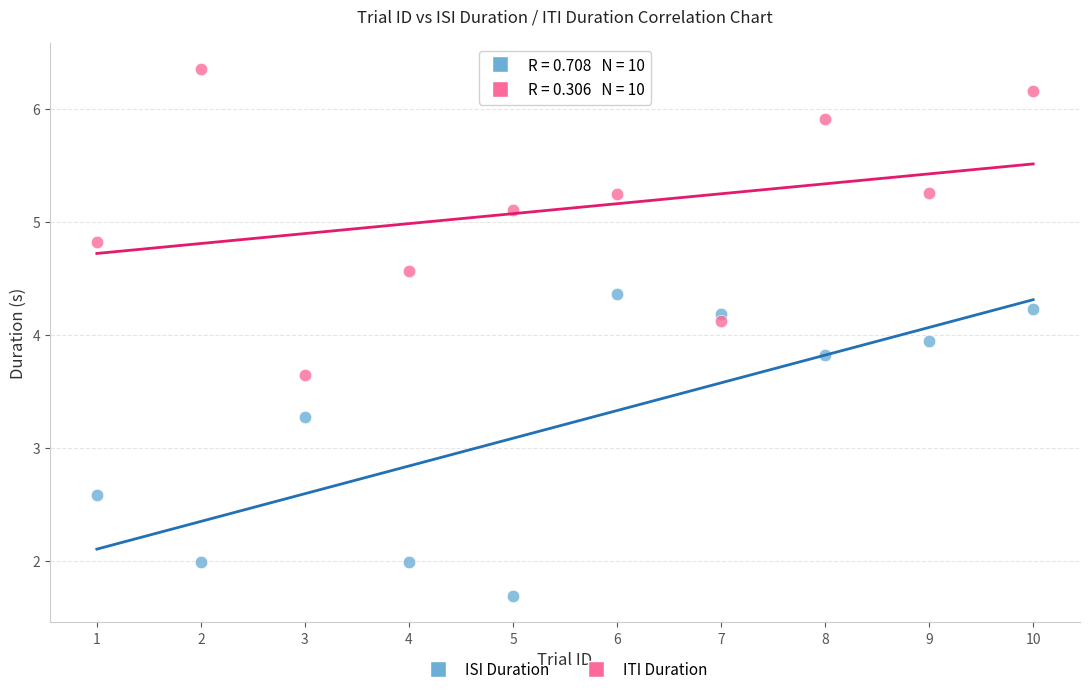

What are all the series names shown in the legend?

ISI Duration, ITI Duration